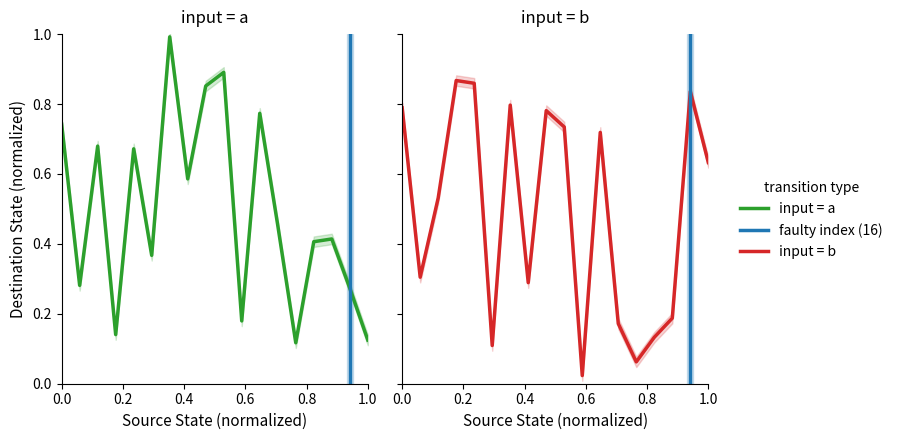

After their last crossing, which series has the higher values: destination_state_b or destination_state_a?

destination_state_b